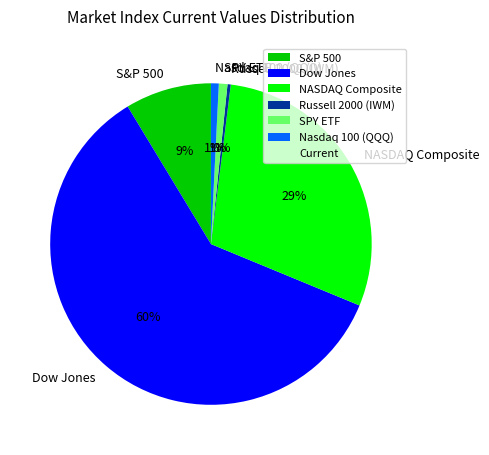

What percentage is the NASDAQ Composite slice, to the nearest percent?

29%